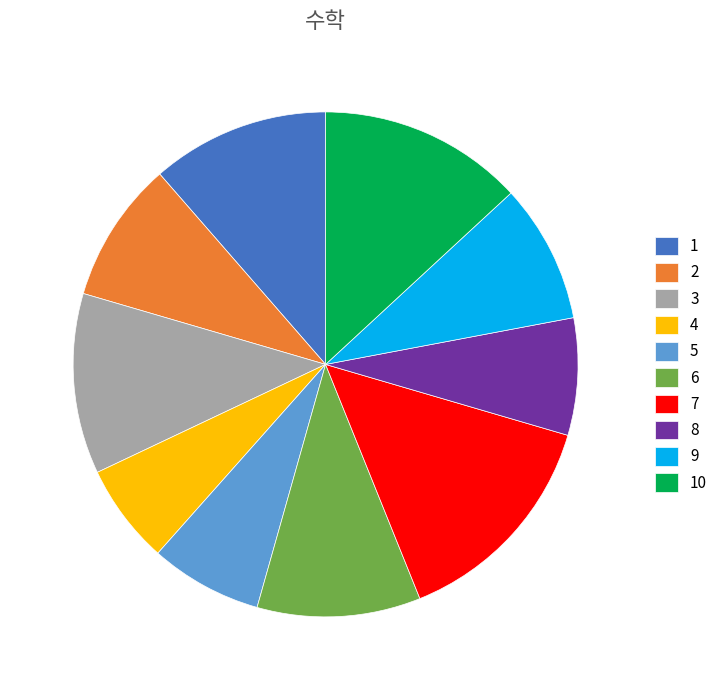

Which slice is the smallest?

4